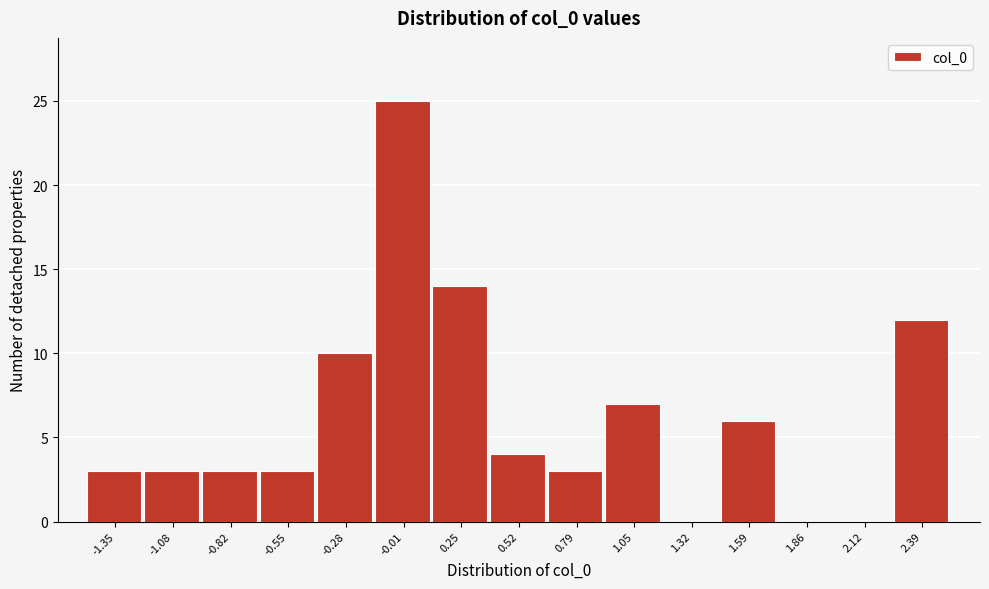

Reading right to left, list all the values displayed in this chart.

2.39=12	2.12=0	1.86=0	1.59=6	1.32=0	1.05=7	0.79=3	0.52=4	0.25=14	-0.01=25	-0.28=10	-0.55=3	-0.82=3	-1.08=3	-1.35=3